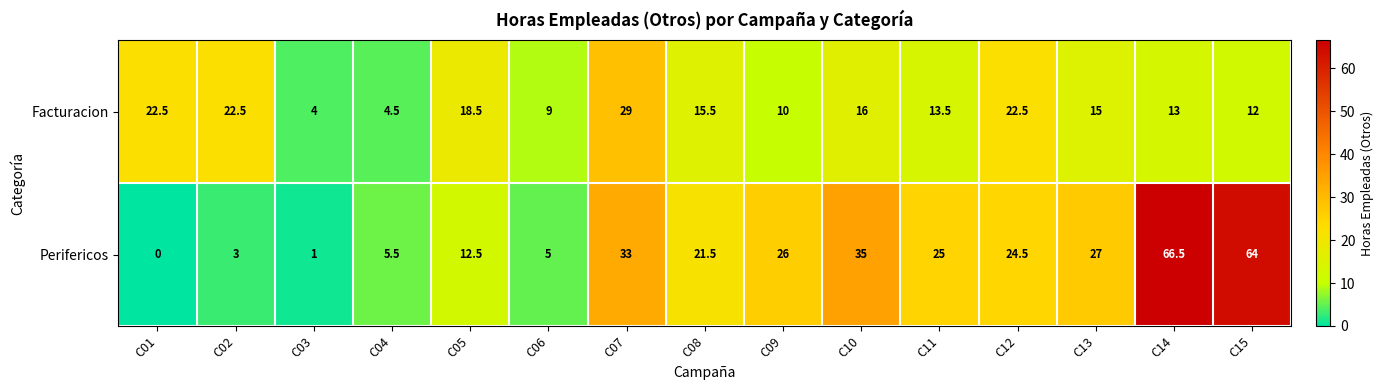

What is the spread (max minus min) of values at C05?

6.0